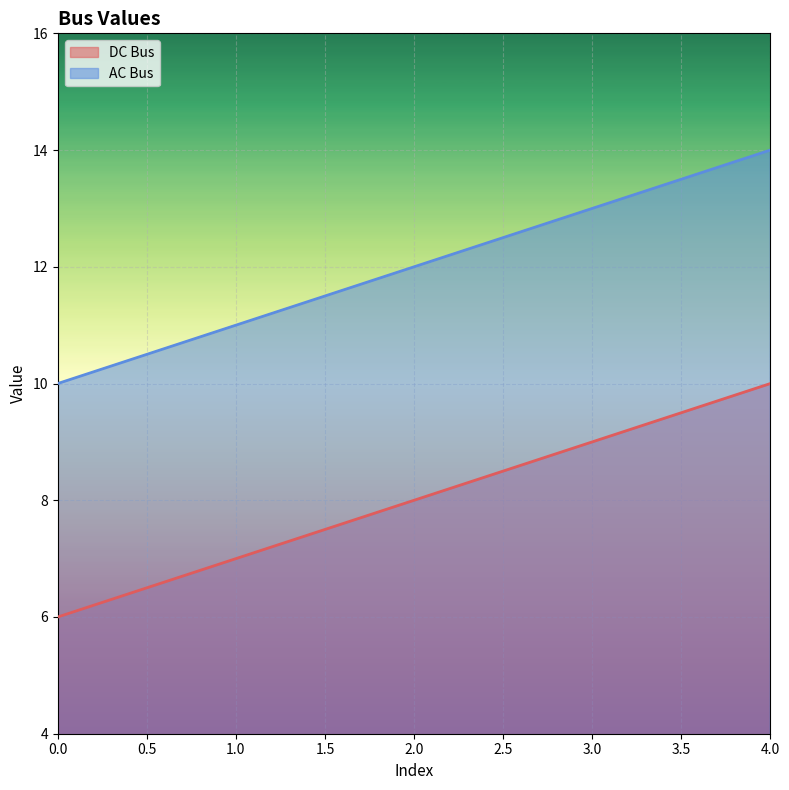

What is the value of the DC Bus point at the 4th from the left?

9